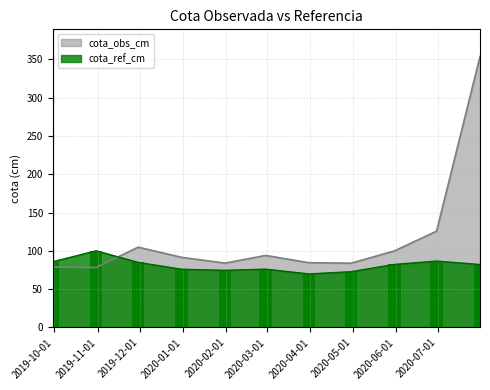

Which has a higher value, 2019-11-30 or 2019-12-31?

2019-11-30